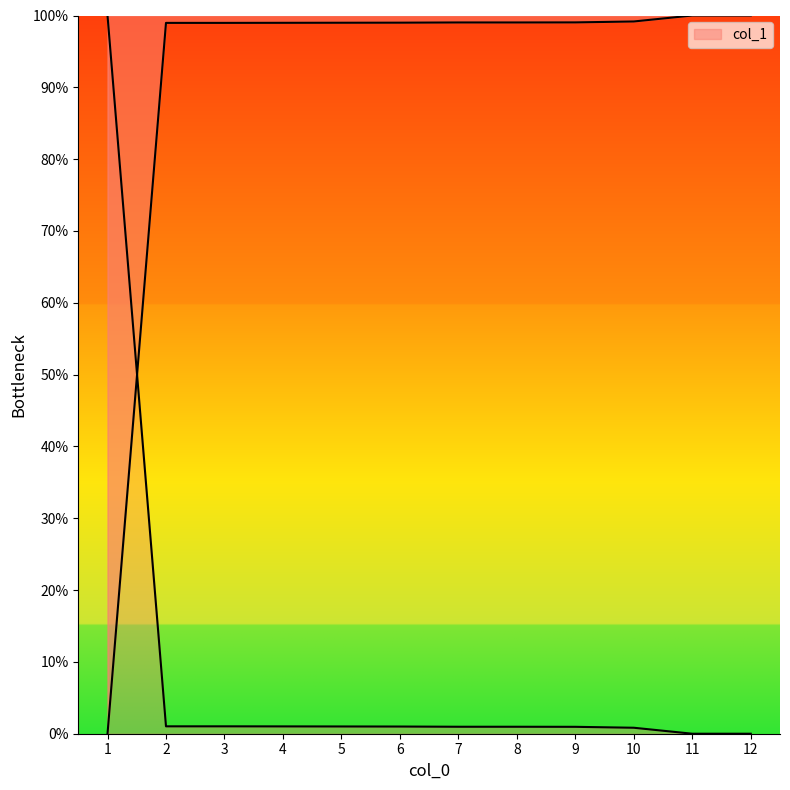

How many data points are less than 99?

5